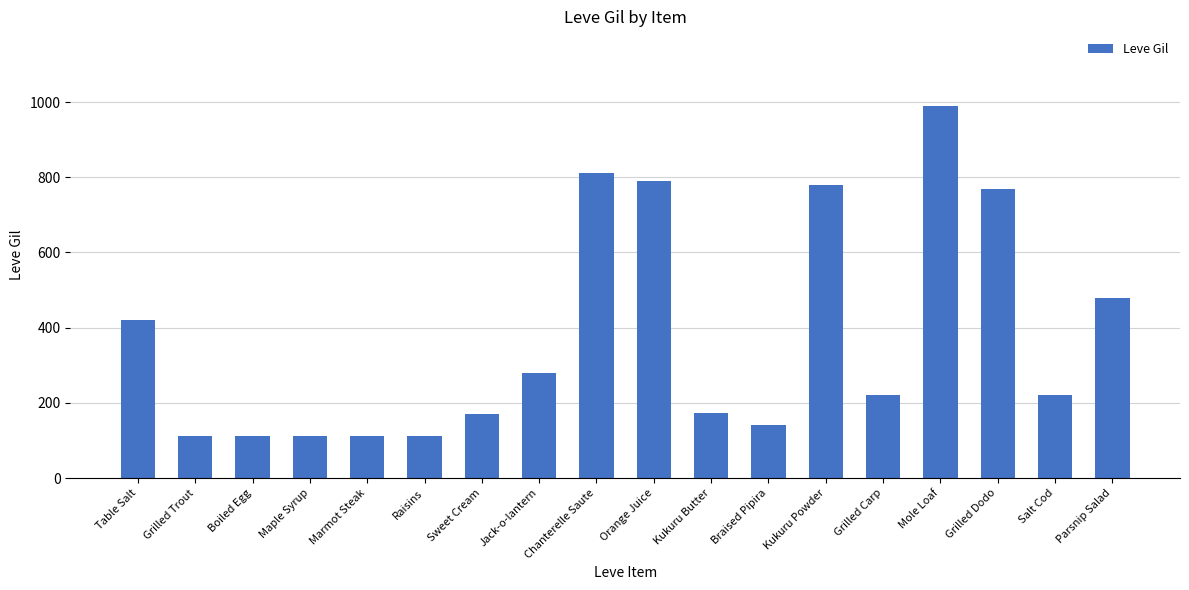

The chart shows a value of 112 at Boiled Egg. True or false?

True